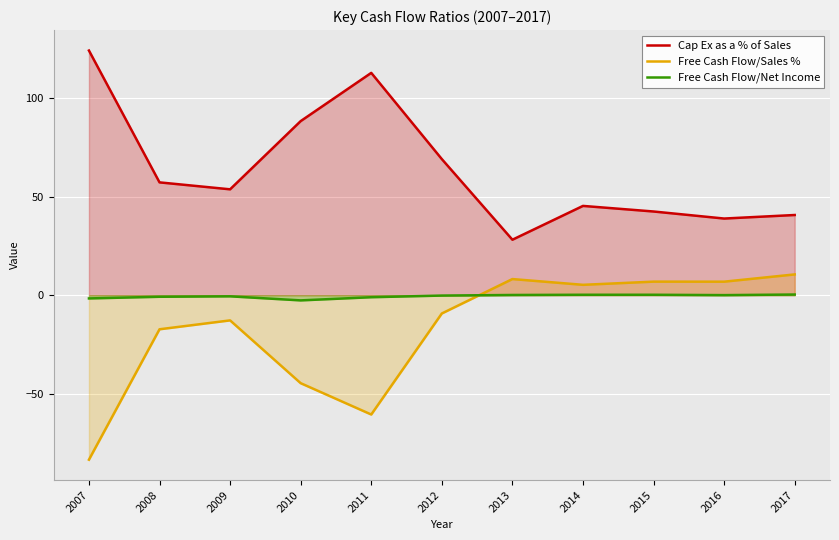

How many lines are shown in the chart?

3